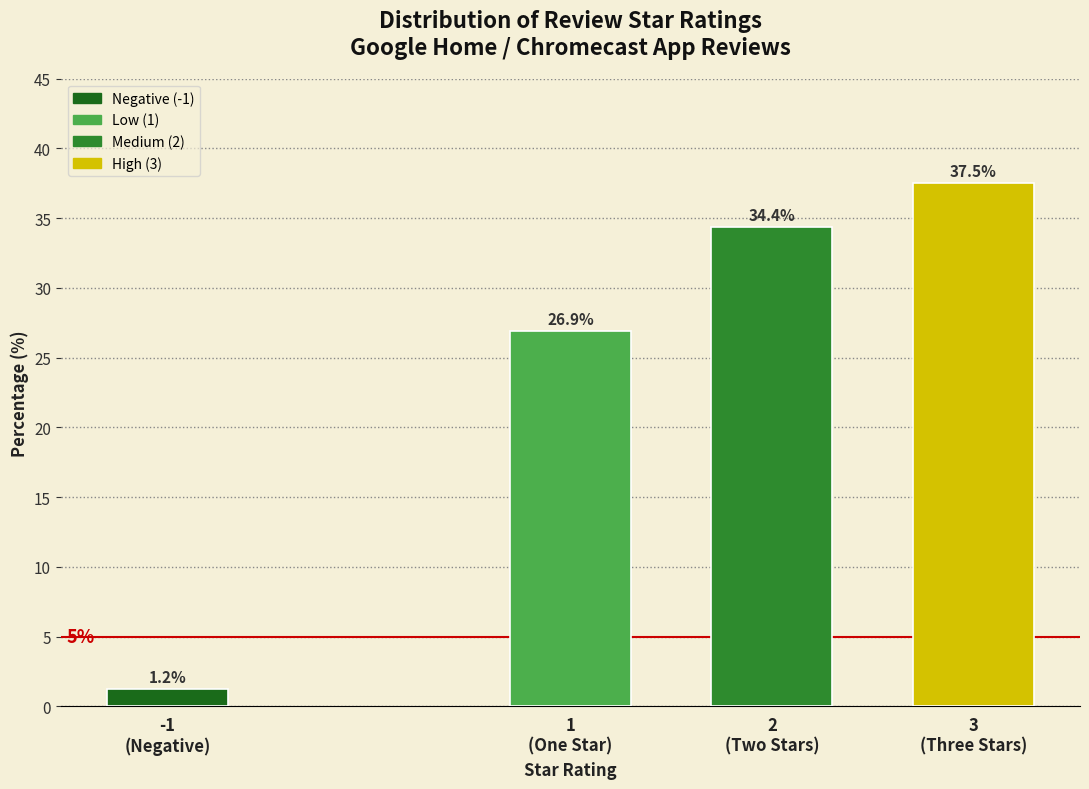

What is the average value?

25.0